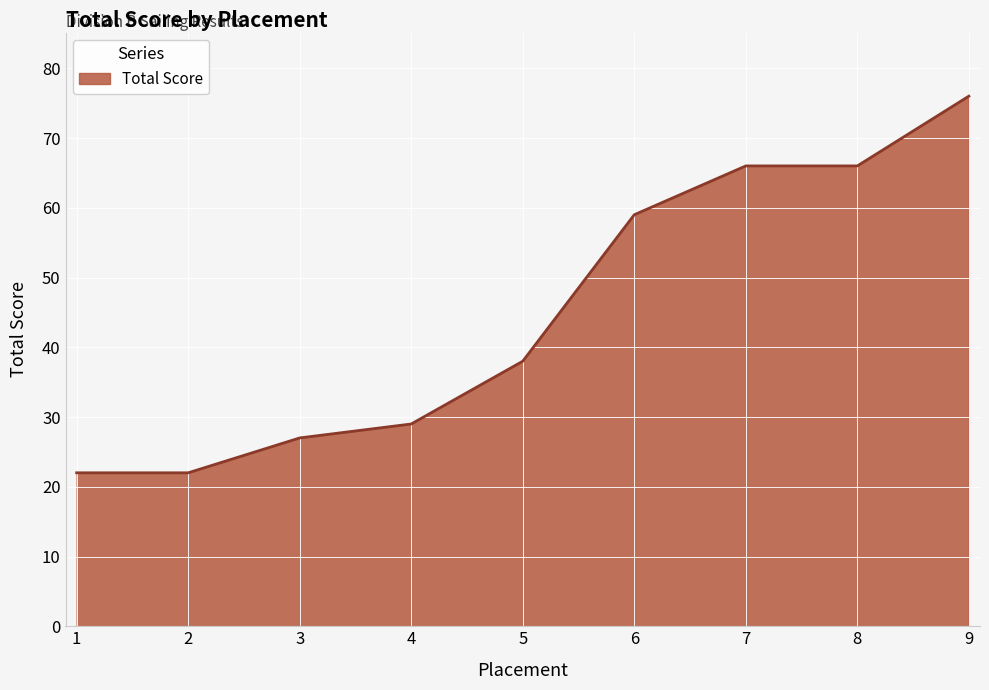

Is it true that the value at 6 is 59?

True